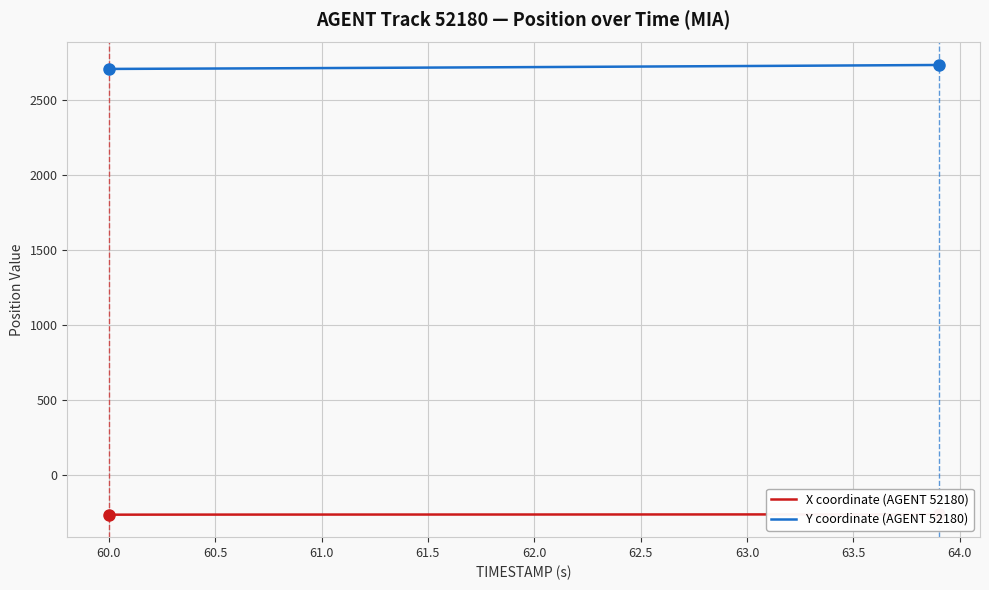

True or false: X coordinate (AGENT 52180) and Y coordinate (AGENT 52180) cross at least once.

False